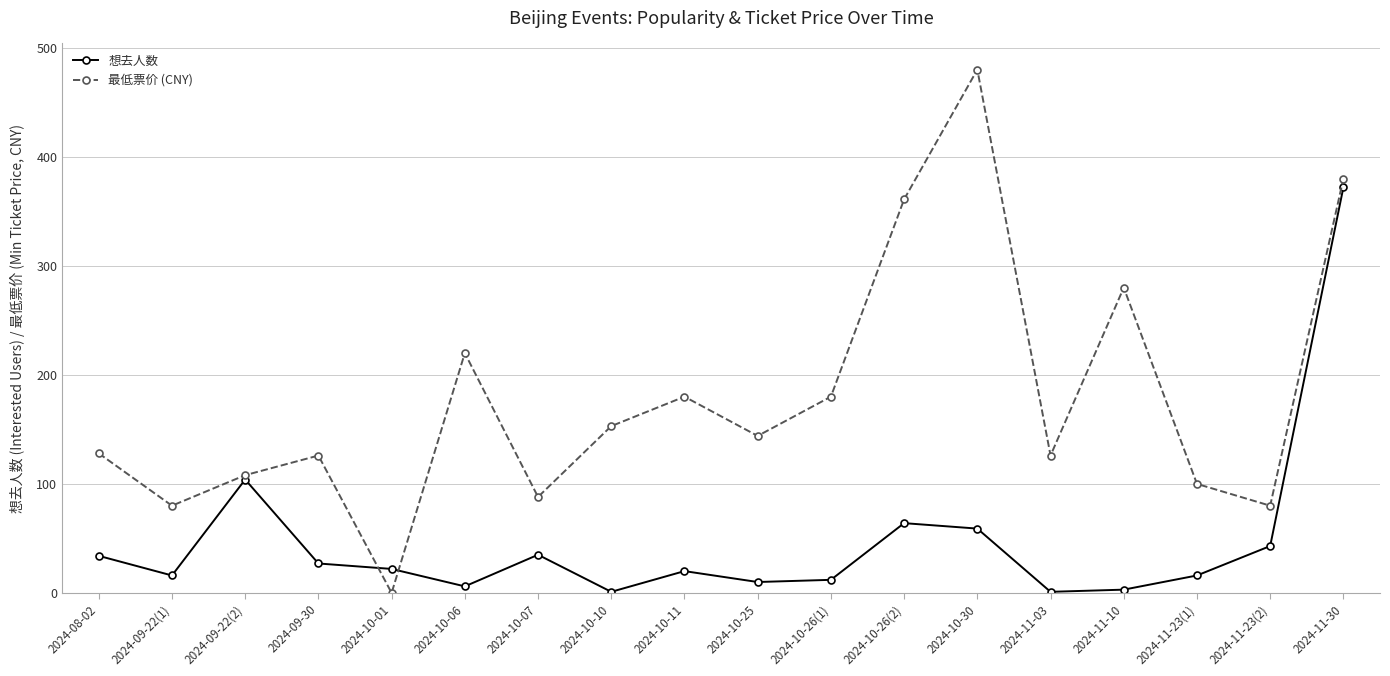

Rank the series at 2024-10-30 from lowest to highest value.

想去人数, 最低票价 (CNY)